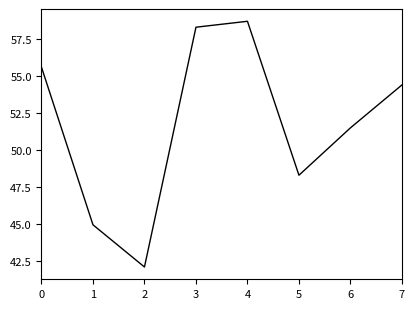

What is the sum of all values?

413.9